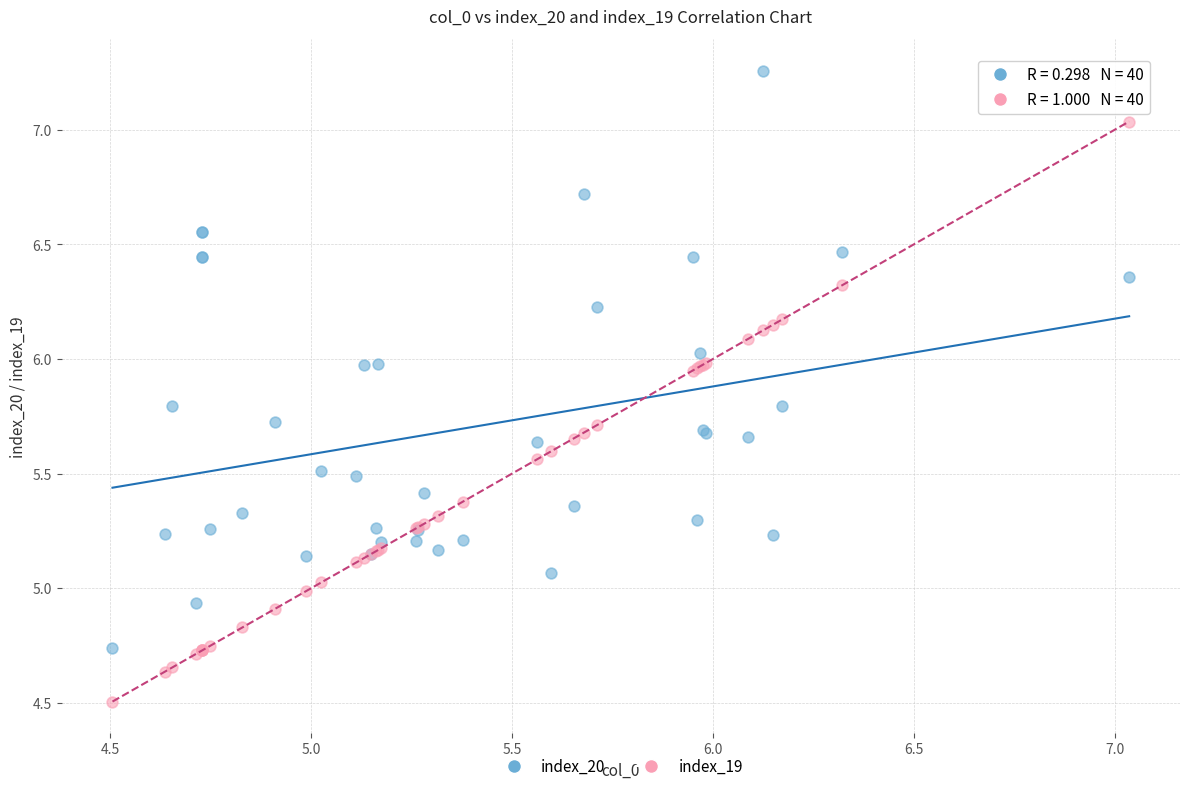

What are all the series names shown in the legend?

index_20, index_19